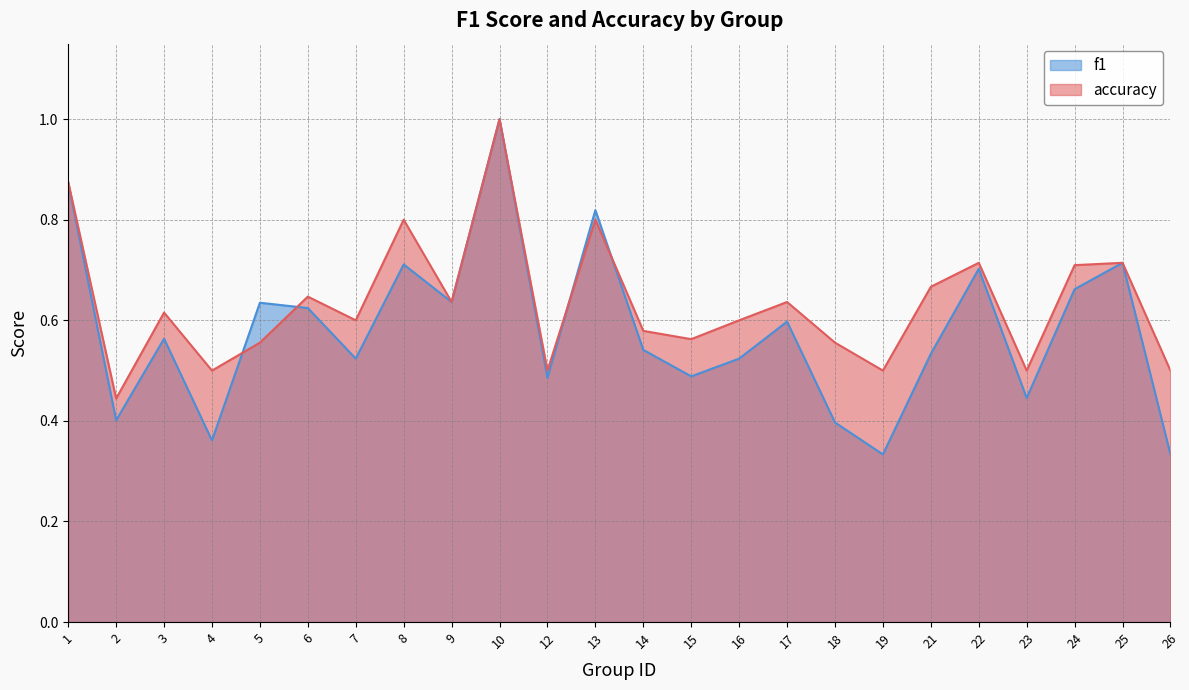

What is the average value of the accuracy series?

0.6